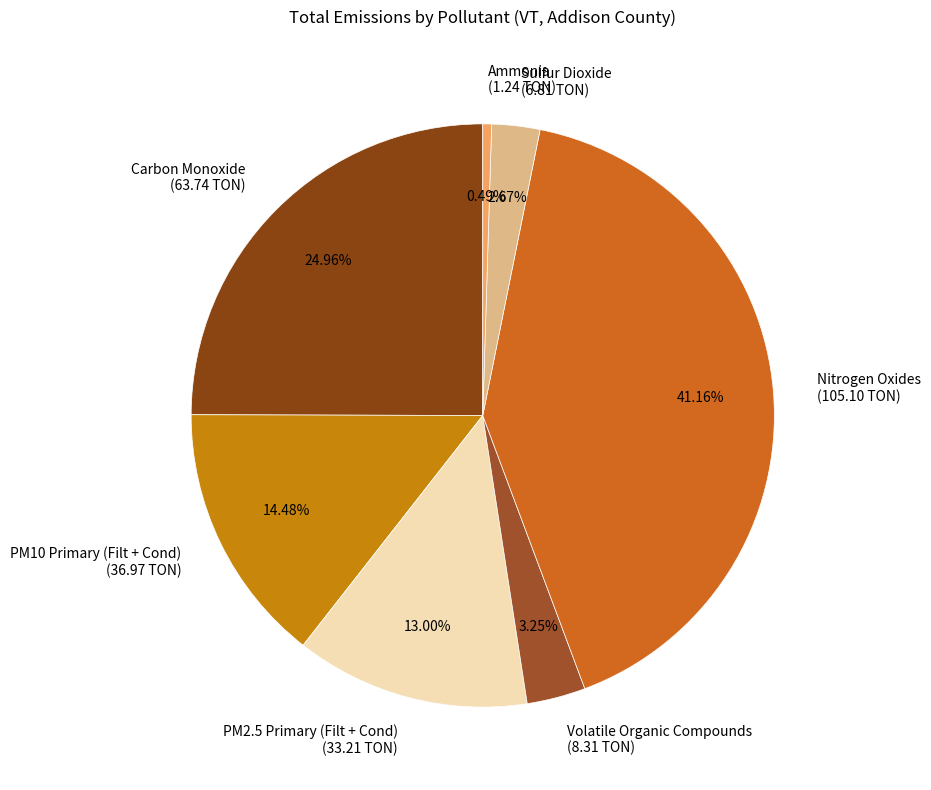

Count the number of slices in the pie.

7